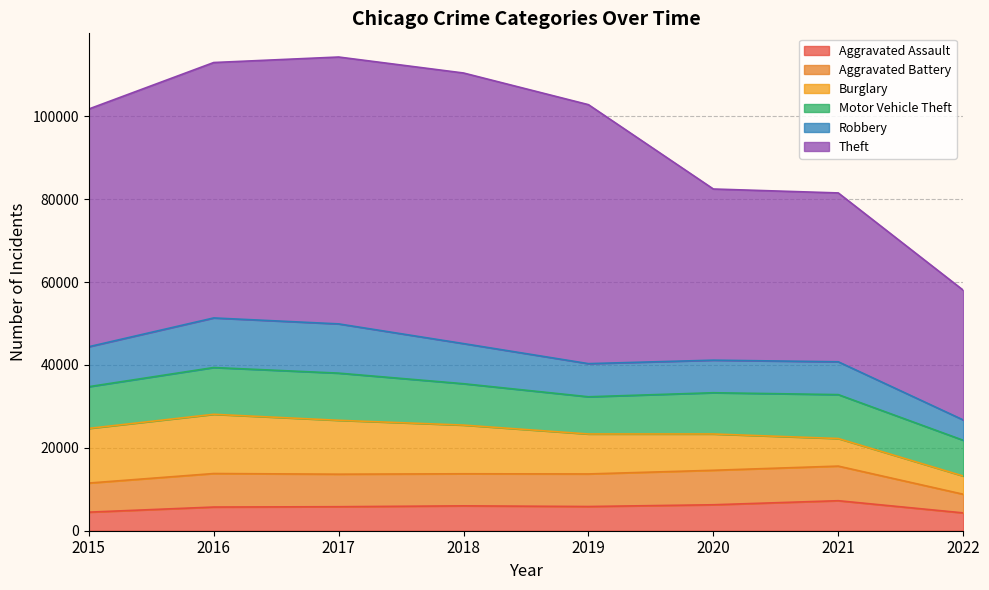

How many data points in Theft are above 61618?

3